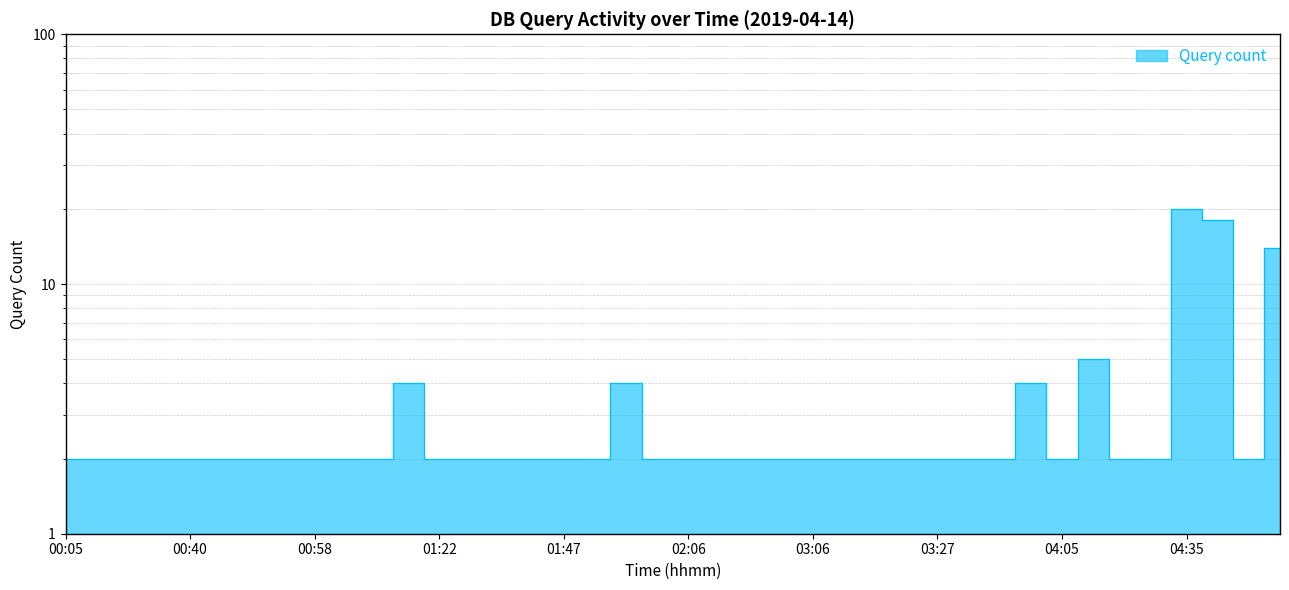

Reading left to right, what are all the values shown in this chart?

2	2	2	2	2	2	2	2	2	2	2	4	2	2	2	2	2	2	4	2	2	2	2	2	2	2	2	2	2	2	2	4	2	5	2	2	20	18	2	14